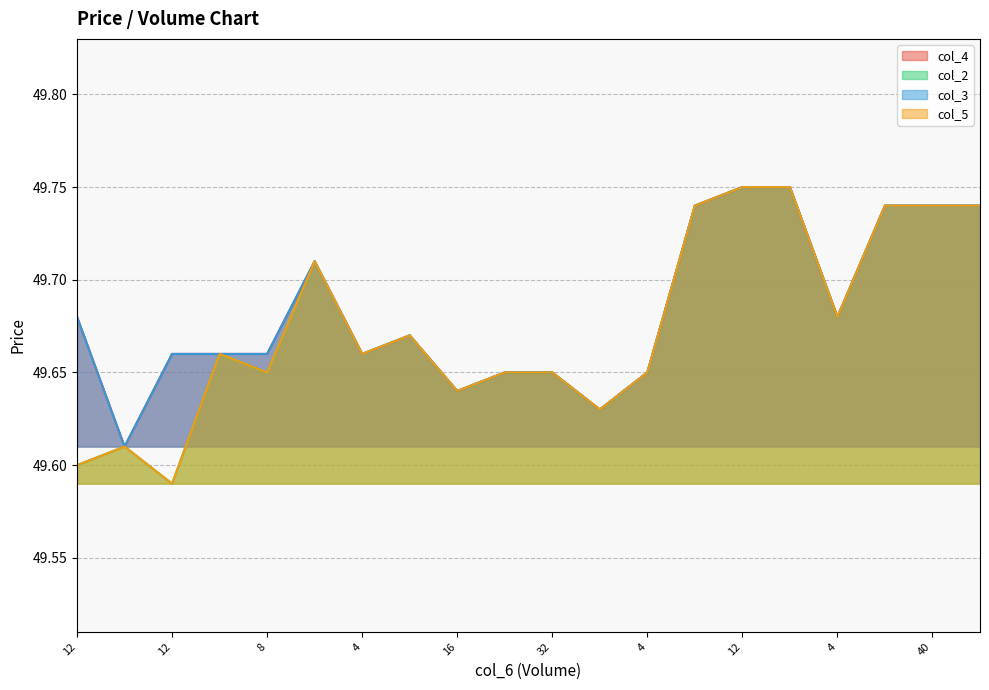

At how many categories does at least one series exceed 49?

20